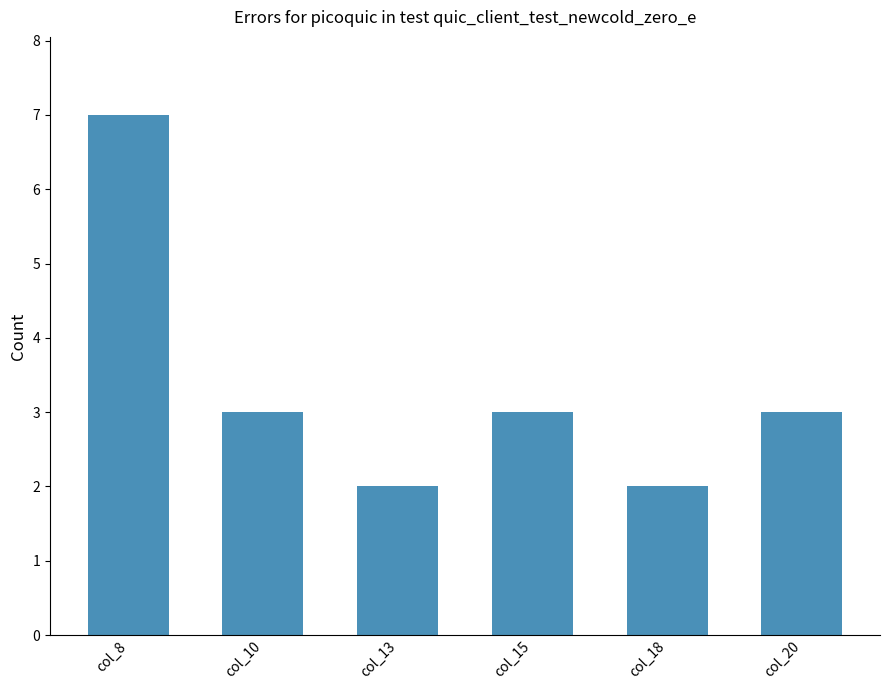

True or false: the data shows 2 at col_13.

True